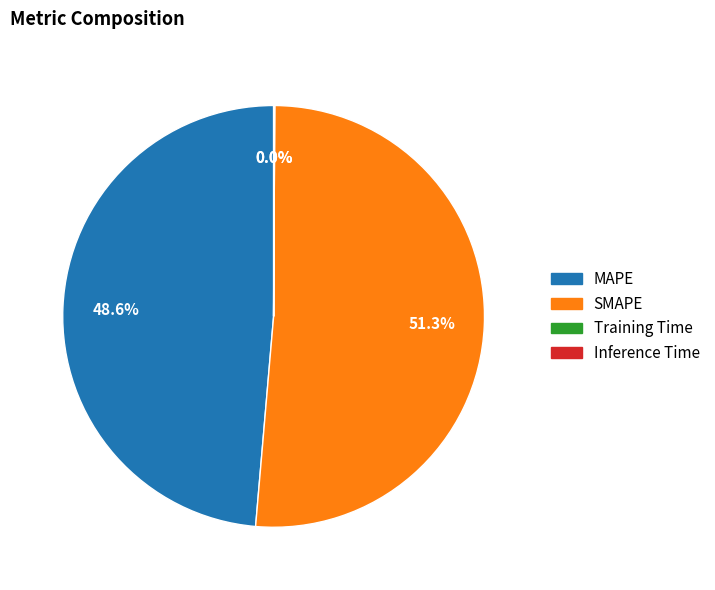

Combined, do SMAPE and MAPE account for over 50%?

Yes